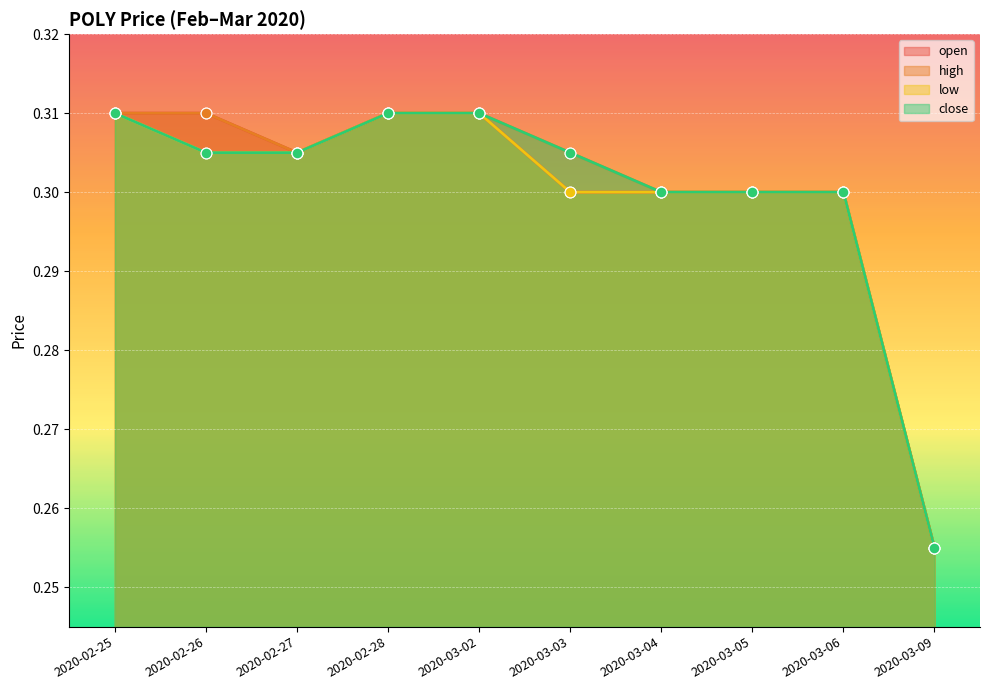

Which series contains the lowest Y value?

open